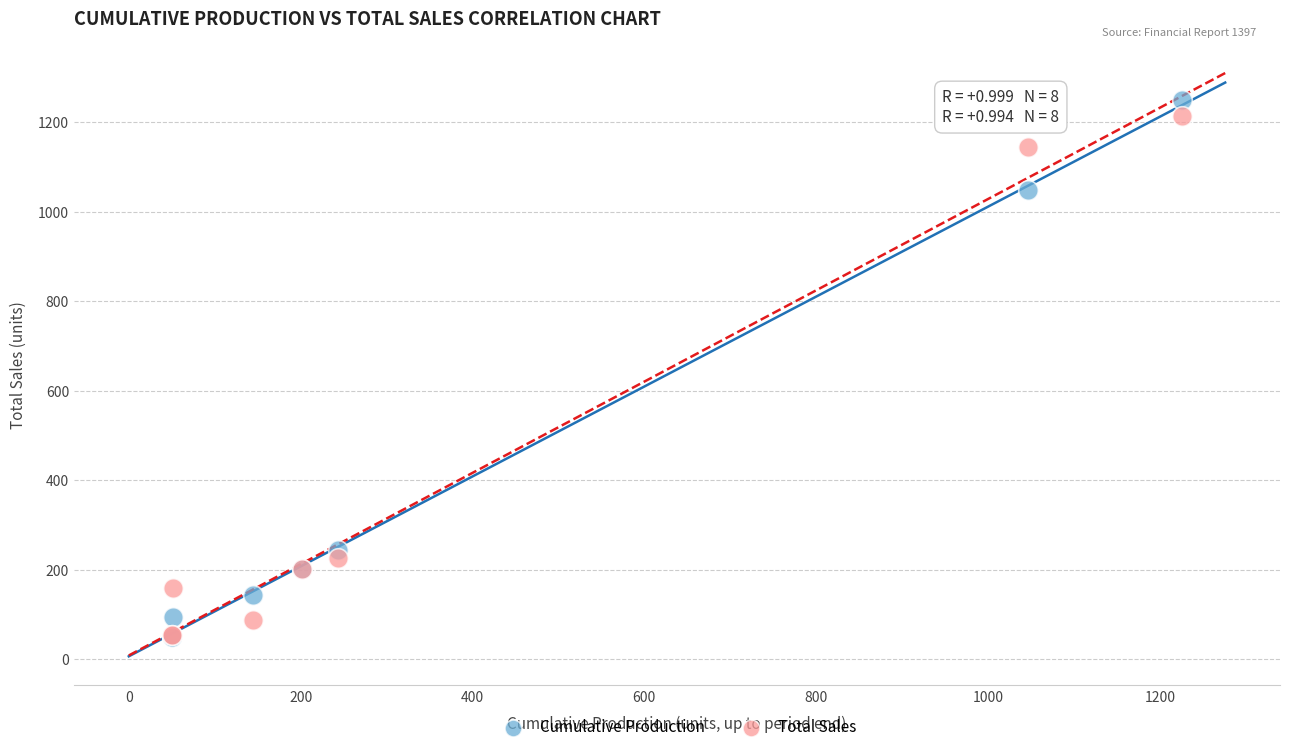

Which series reaches the maximum Y coordinate?

Cumulative Production